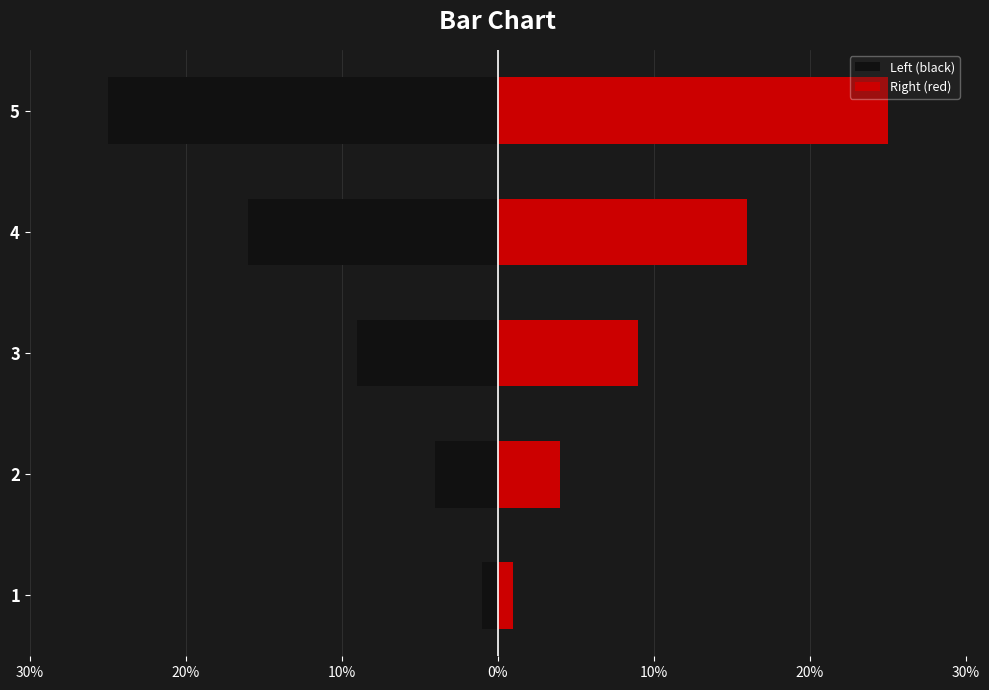

Is it true that Right (red) equals 12 at 3?

False